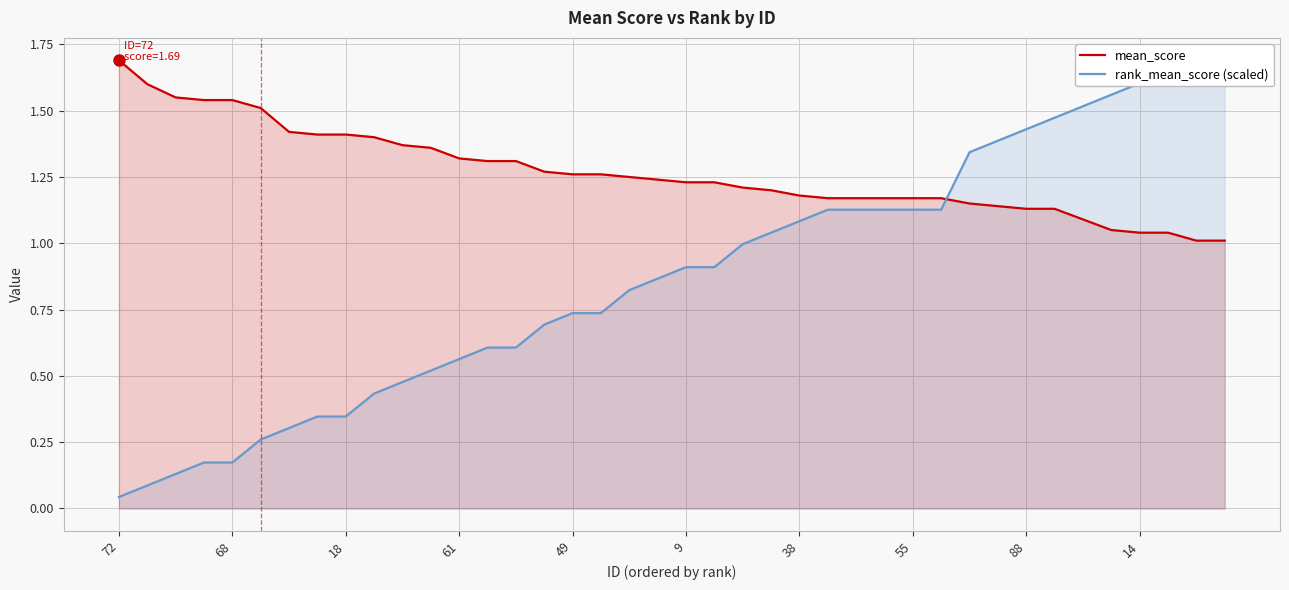

True or false: mean_score has more than 0 interior local peaks.

False